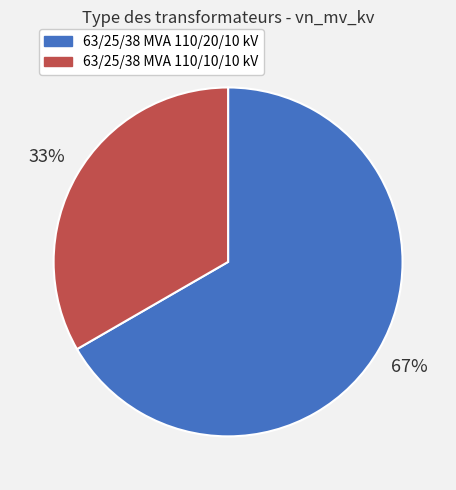

The 63/25/38 MVA 110/20/10 kV slice represents 67% of the pie. True or false?

True